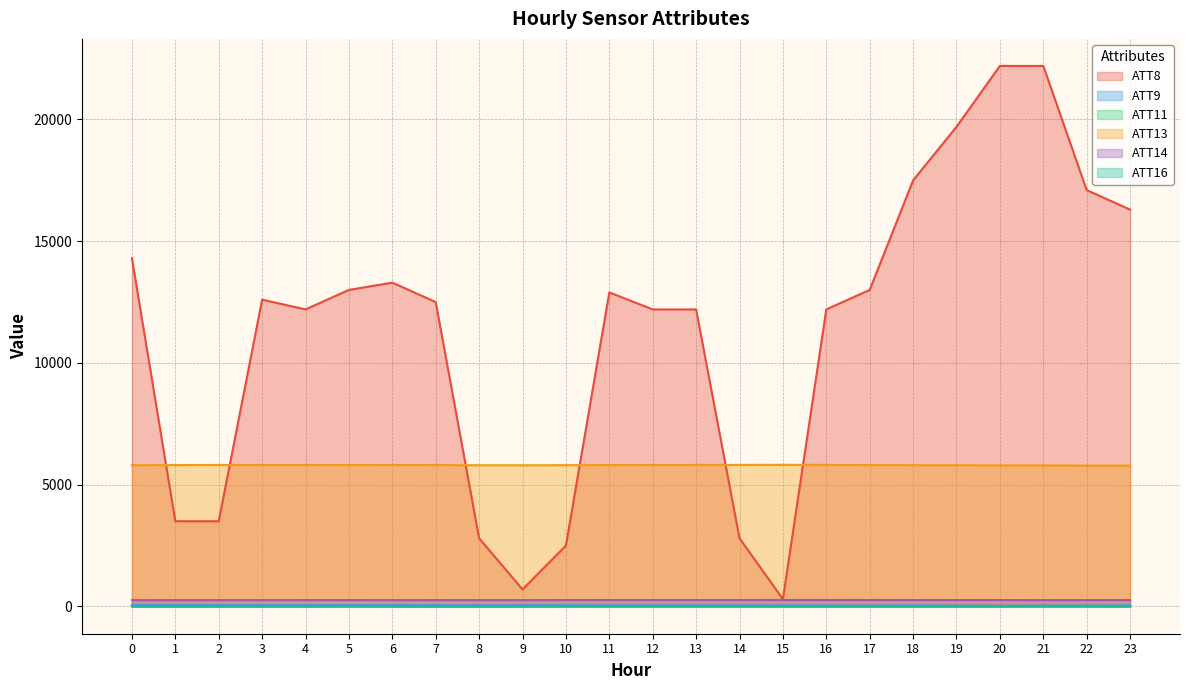

Rank the series by their maximum value, from lowest to highest.

ATT11, ATT16, ATT9, ATT14, ATT13, ATT8